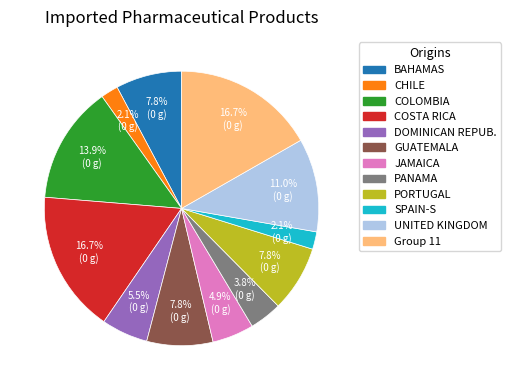

Is there a majority slice in this chart?

No